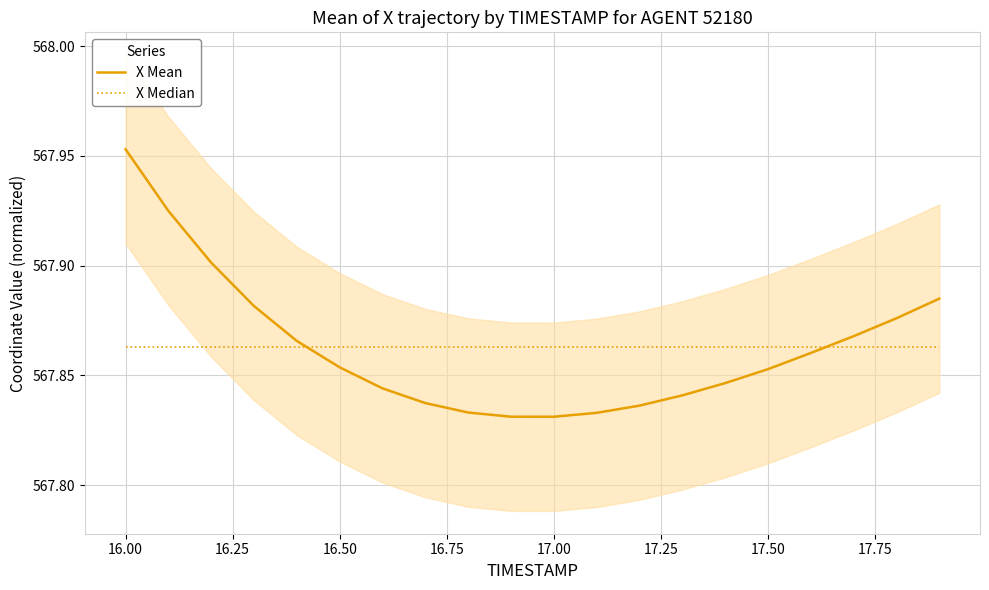

What is the value of the X Mean point at the 7th from the left?

567.8